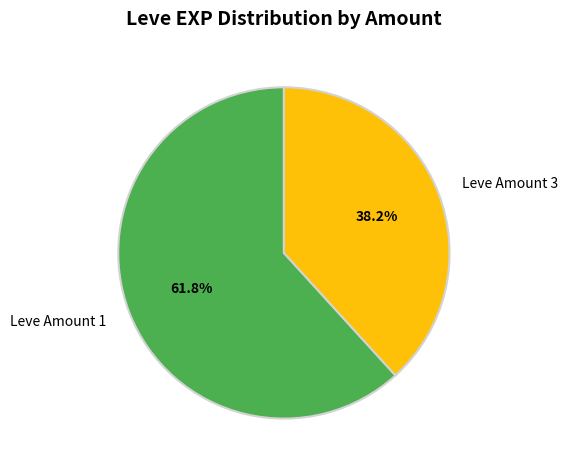

What percentage is NOT represented by Leve Amount 1?

38.2%